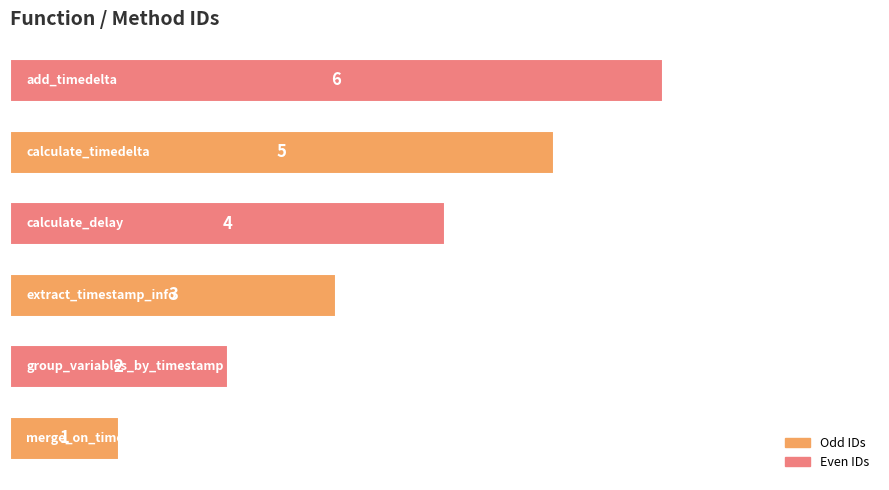

What is the sum of all values?

21